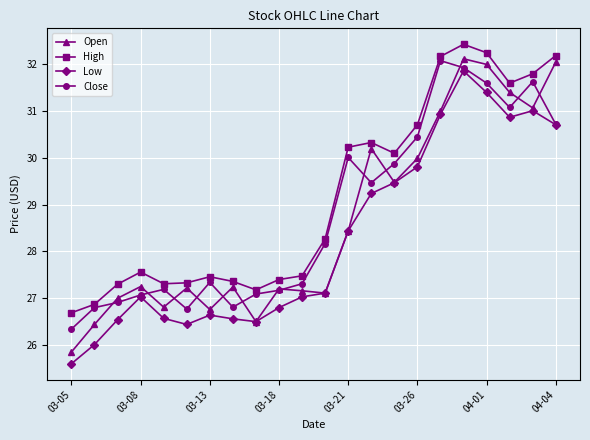

Which series has the largest total across all categories?

High